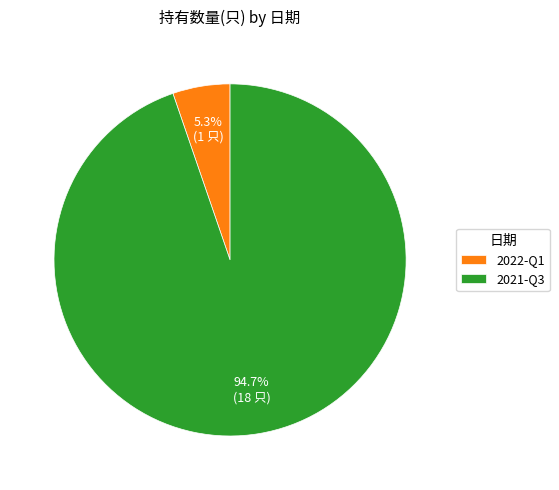

Count the number of slices in the pie.

2